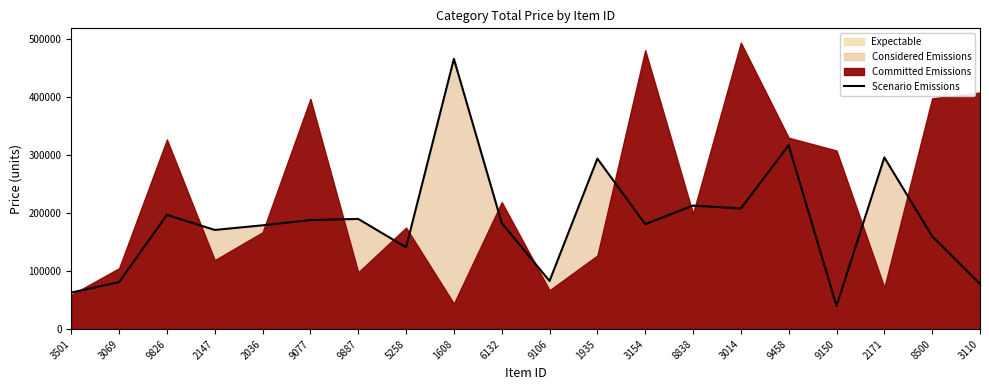

What is the difference between the maximum and minimum values?

426000